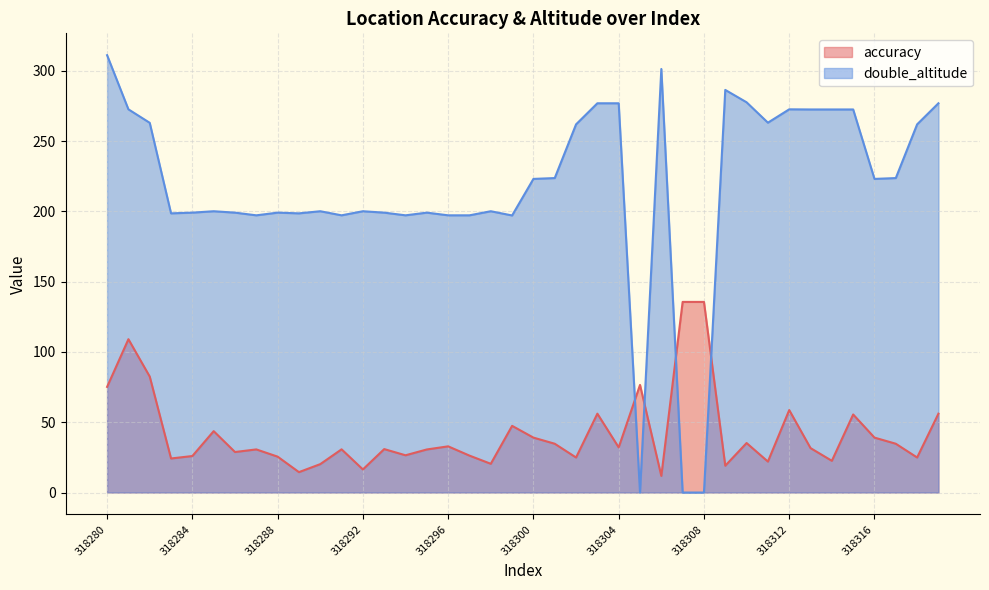

How many positive values does the double_altitude series have?

37